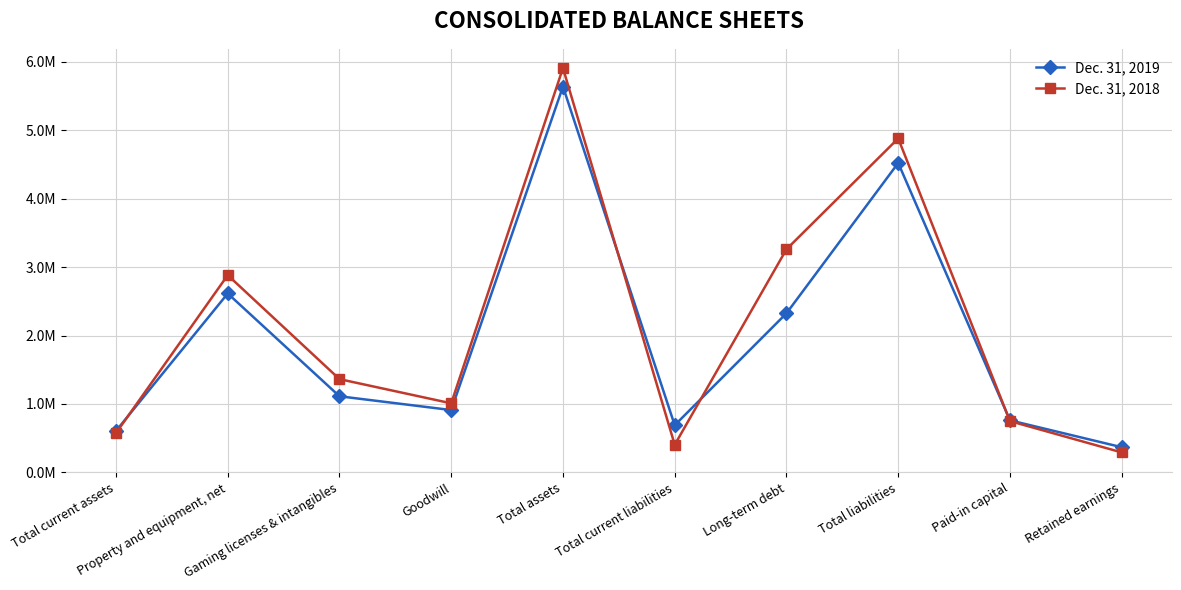

In Dec. 31, 2018, how many points are lower than both neighbors (excluding endpoints)?

2